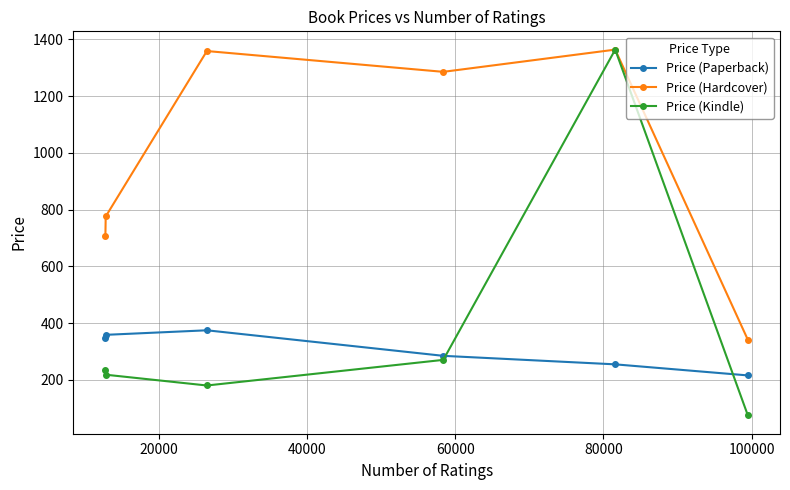

What is the lowest value of the Price (Hardcover) series?

341.4